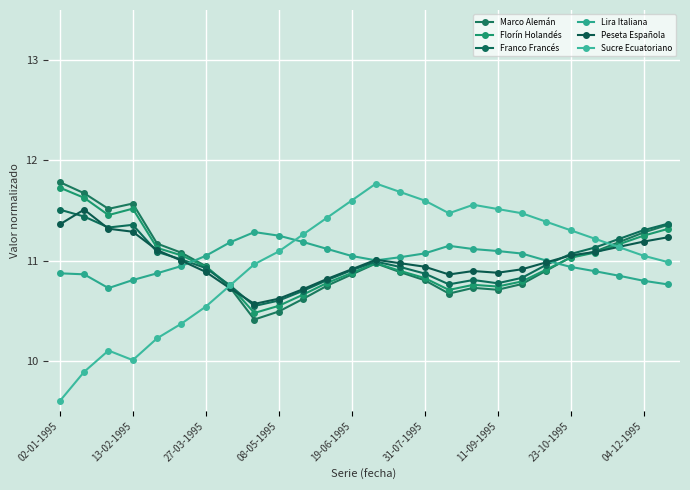

At how many categories does at least one series exceed 9?

26